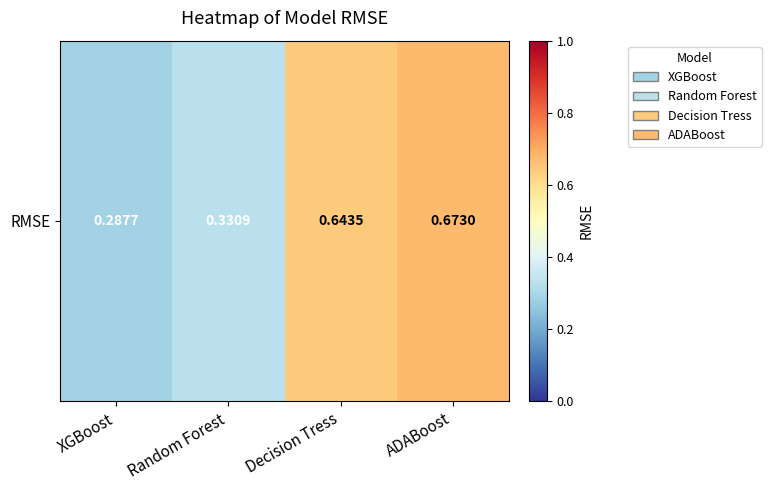

Reading left to right, extract all data points from this chart.

XGBoost=0.3	Random Forest=0.3	Decision Tress=0.6	ADABoost=0.7